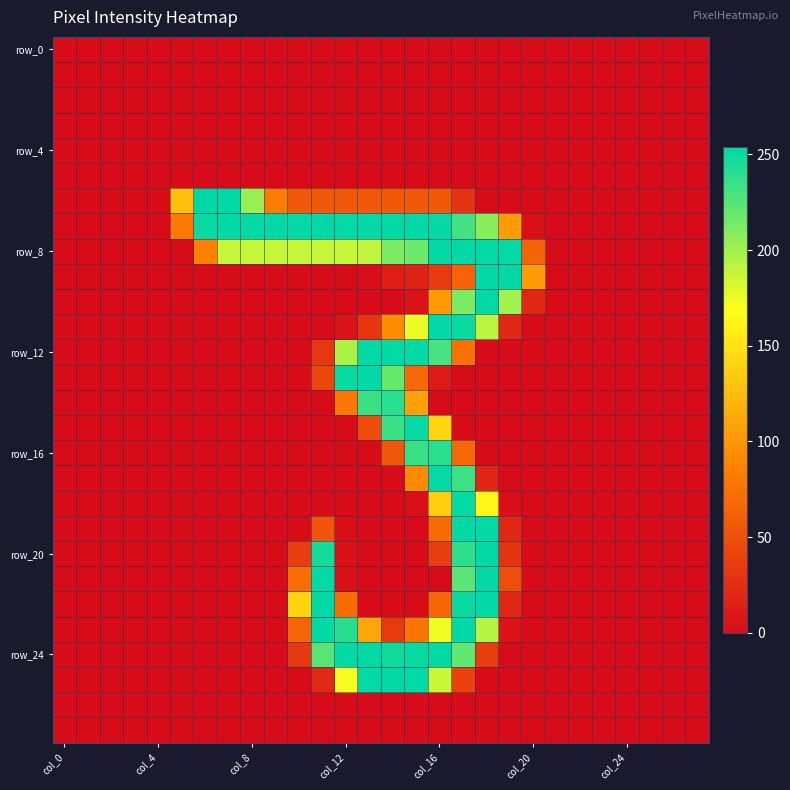

At how many categories does at least one series exceed 243?

14